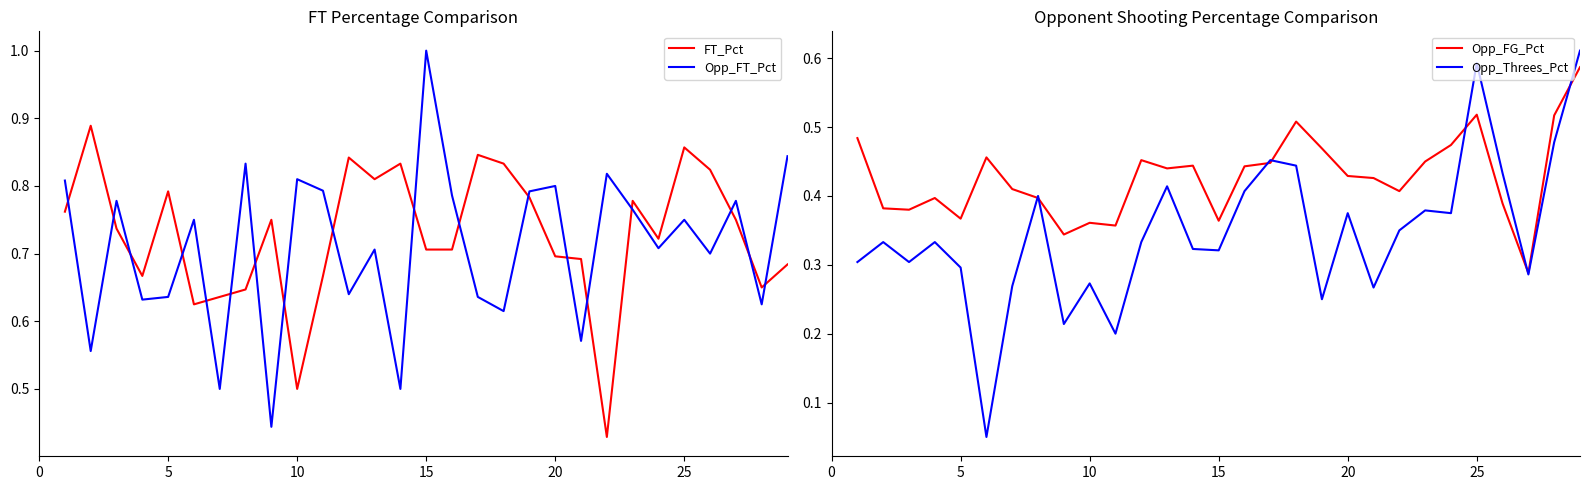

Reading left to right, transcribe all the data shown in this chart.

FT_Pct: 0.8	0.9	0.7	0.7	0.8	0.6	0.6	0.6	0.8	0.5	0.7	0.8	0.8	0.8	0.7	0.7	0.8	0.8	0.8	0.7	0.7	0.4	0.8	0.7	0.9	0.8	0.8	0.7	0.7
Opp_FT_Pct: 0.8	0.6	0.8	0.6	0.6	0.8	0.5	0.8	0.4	0.8	0.8	0.6	0.7	0.5	1.0	0.8	0.6	0.6	0.8	0.8	0.6	0.8	0.8	0.7	0.8	0.7	0.8	0.6	0.8
Opp_FG_Pct: 0.5	0.4	0.4	0.4	0.4	0.5	0.4	0.4	0.3	0.4	0.4	0.5	0.4	0.4	0.4	0.4	0.4	0.5	0.5	0.4	0.4	0.4	0.5	0.5	0.5	0.4	0.3	0.5	0.6
Opp_Threes_Pct: 0.3	0.3	0.3	0.3	0.3	0.1	0.3	0.4	0.2	0.3	0.2	0.3	0.4	0.3	0.3	0.4	0.5	0.4	0.2	0.4	0.3	0.3	0.4	0.4	0.6	0.4	0.3	0.5	0.6